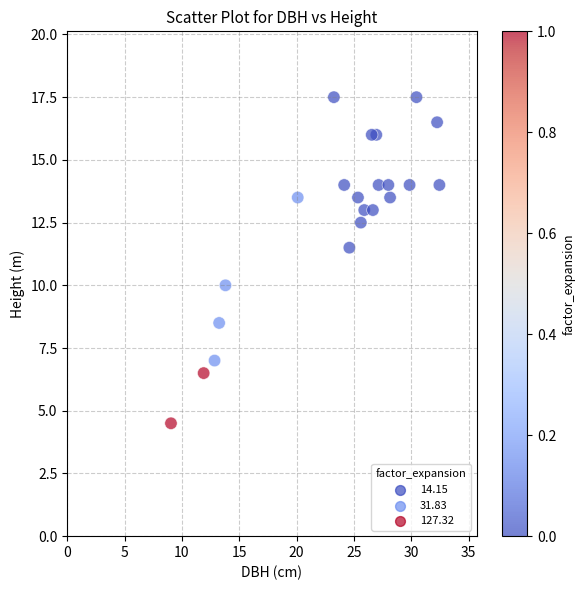

What Y value in the scatter plot is closest to 11?

11.5